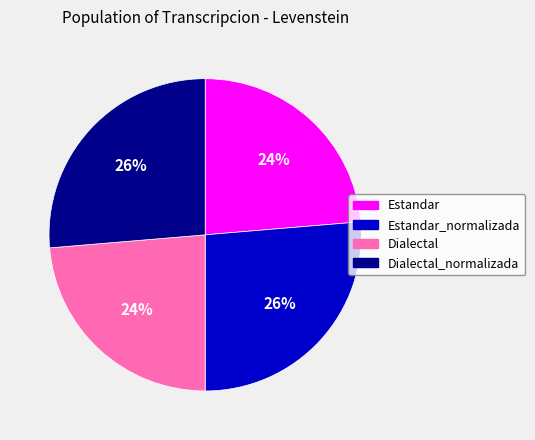

Does Estandar_normalizada represent more than half of the total?

No